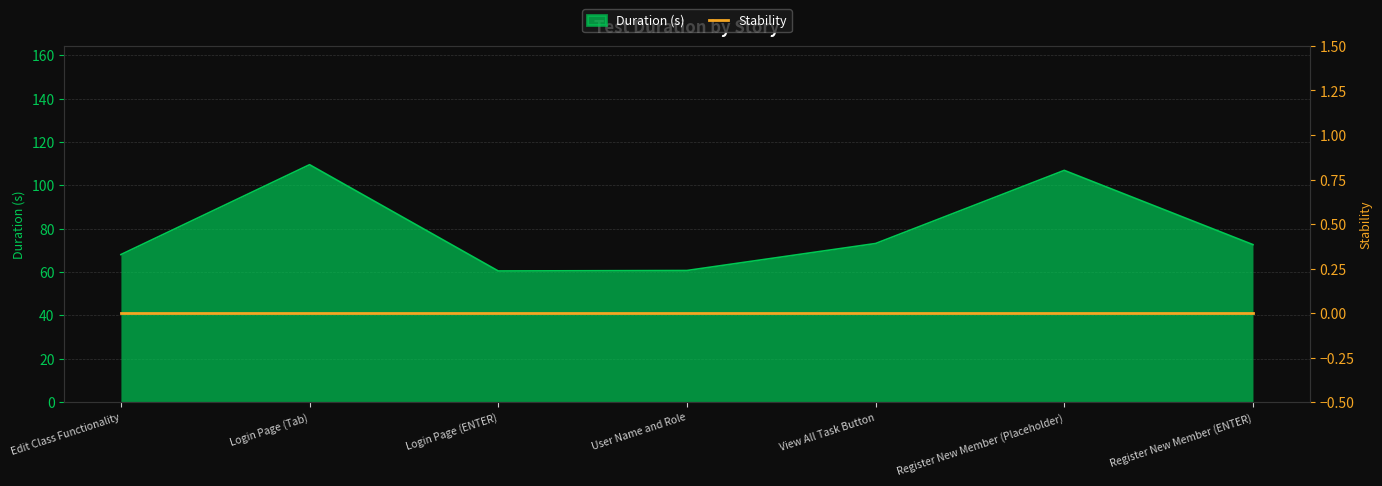

How many values exceed 72?

4